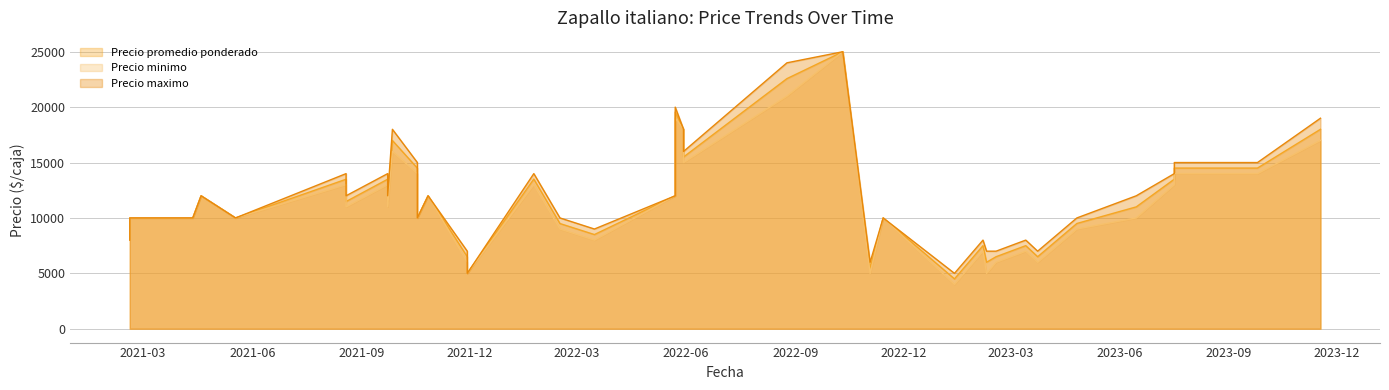

True or false: Precio maximo has a value of 9000 at 2022-03-16.

True